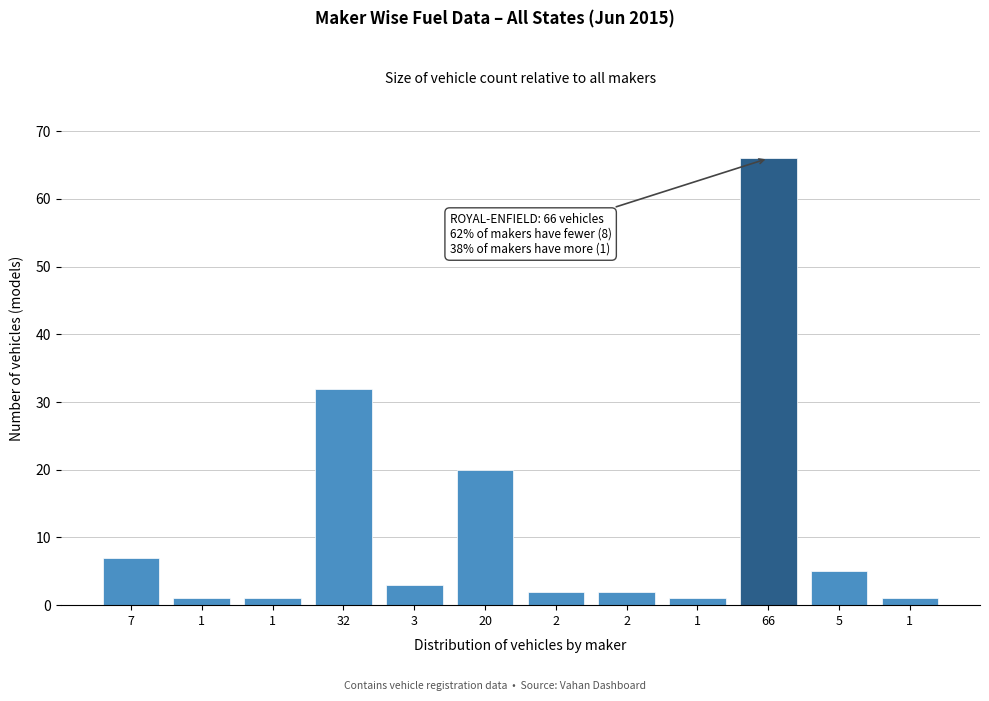

How many bars are there in total?

12